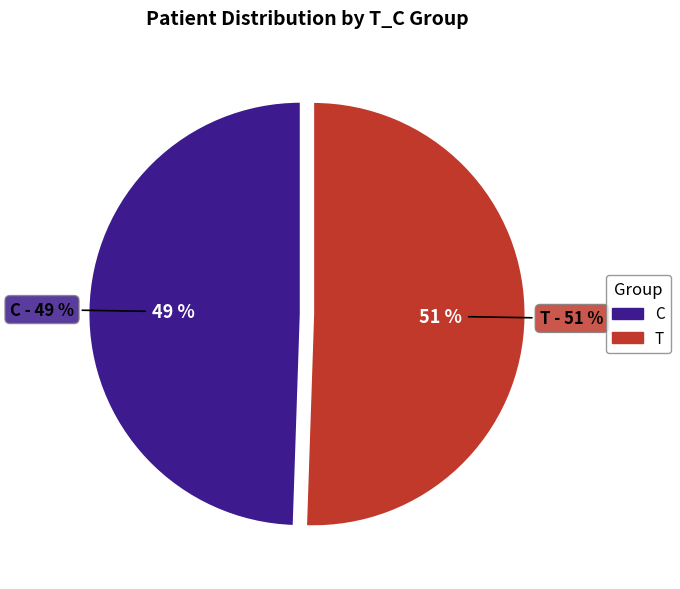

Does any single category account for the majority?

No